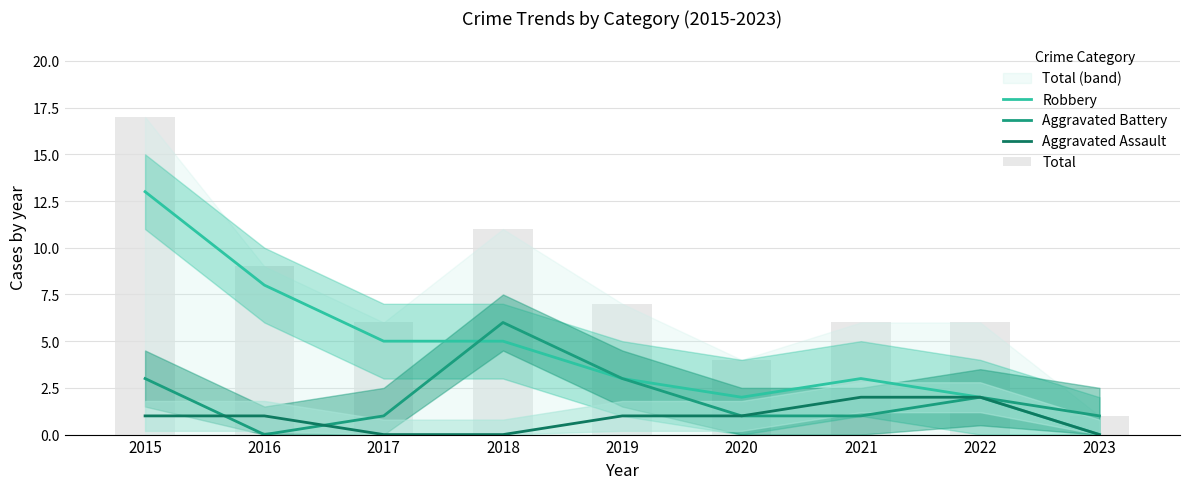

What is the value of the Total bar at the 3rd from the left?

6